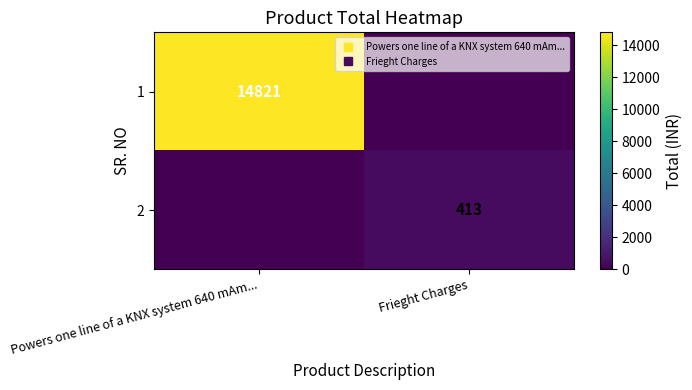

Count the 2 values in the range 0 to 413.

2